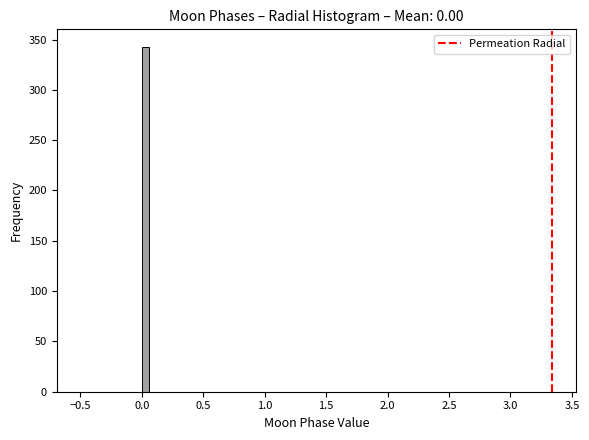

Around what value on the x-axis is the tallest bar? Give the approximate position of its centre, as read against the axis.

0.05